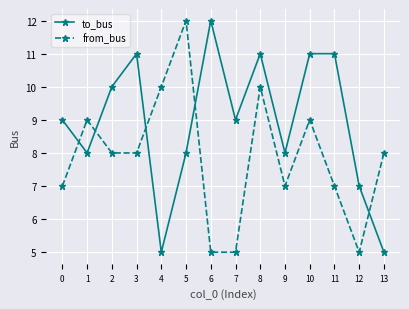

How many series are shown in this chart?

2